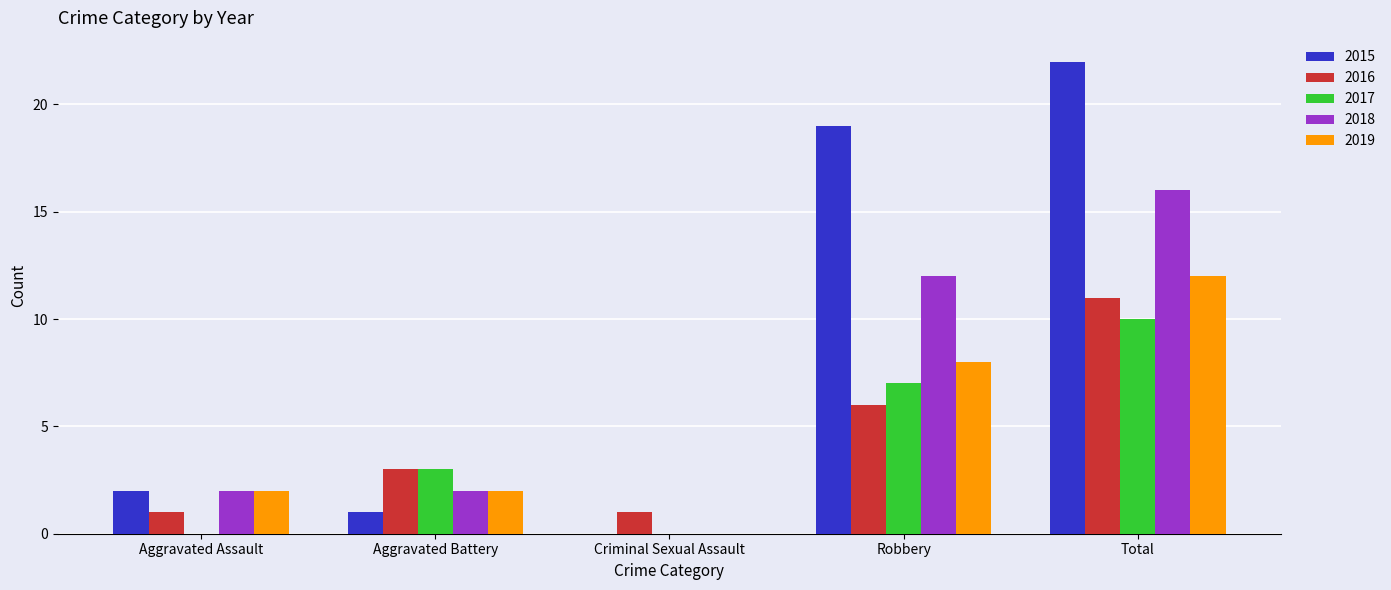

The value of 2017 at Criminal Sexual Assault is 0. True or false?

True